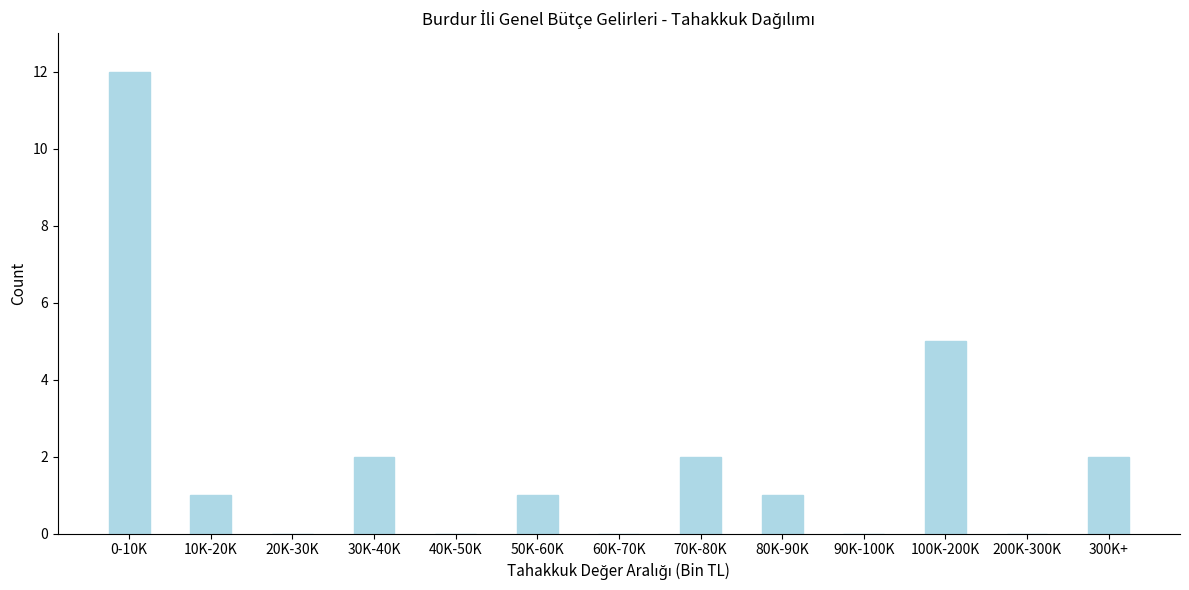

Reading right to left, list all the values displayed in this chart.

300K+=2	200K-300K=0	100K-200K=5	90K-100K=0	80K-90K=1	70K-80K=2	60K-70K=0	50K-60K=1	40K-50K=0	30K-40K=2	20K-30K=0	10K-20K=1	0-10K=12